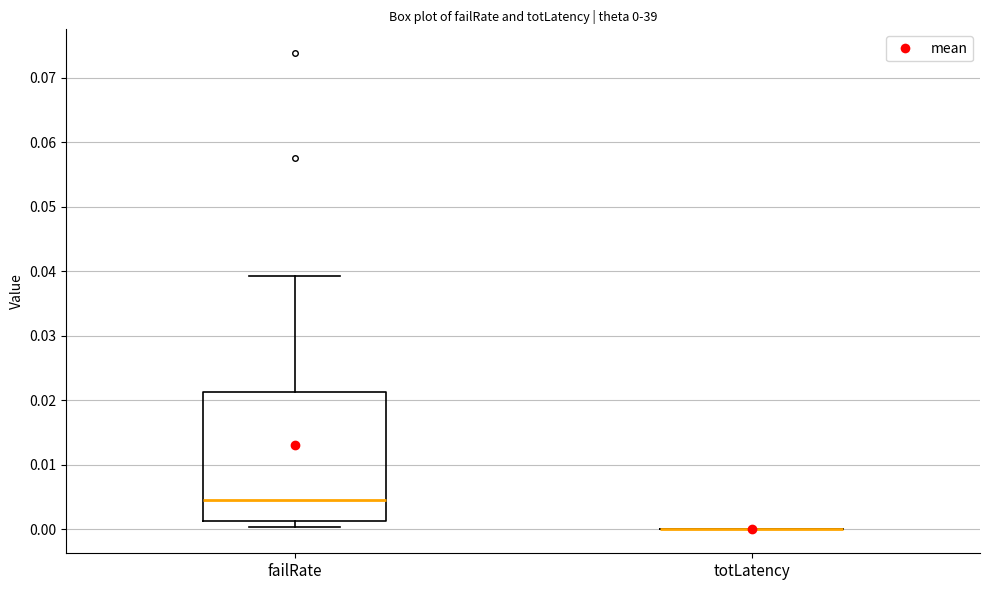

Comparing the boxes themselves (not the whiskers), which one is the tallest?

failRate